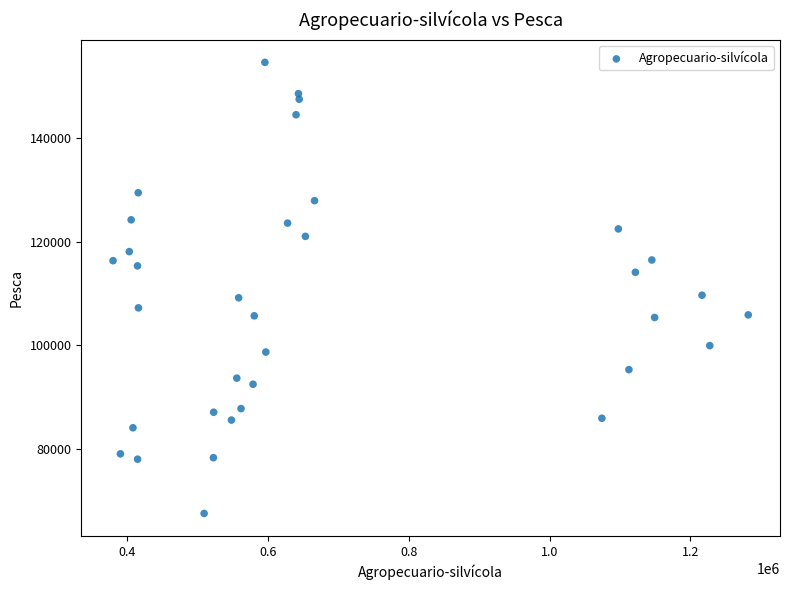

What is the range of Y values (max minus min)?

87286